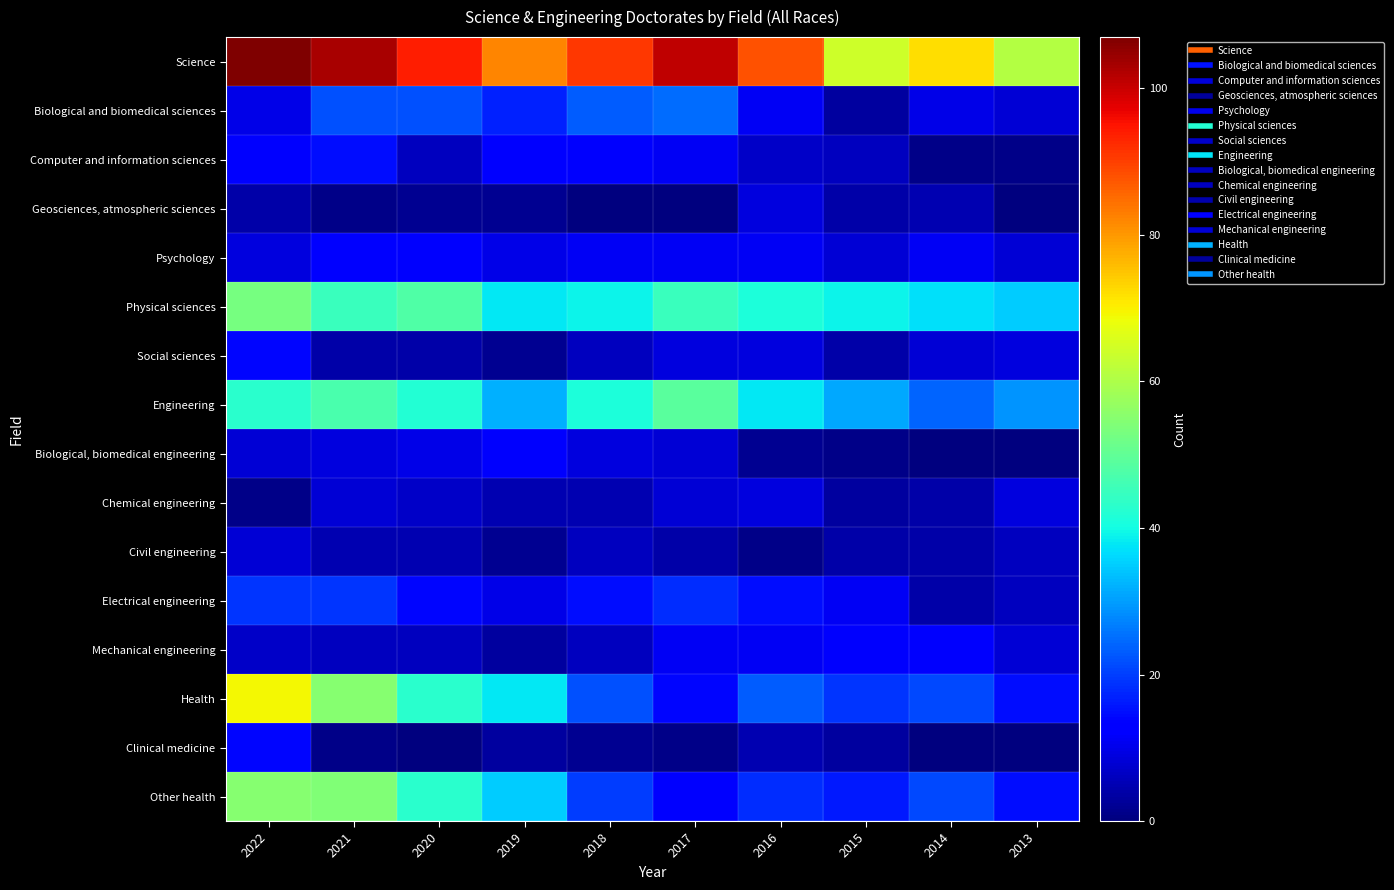

At which category is the sum across all series the highest?

2022